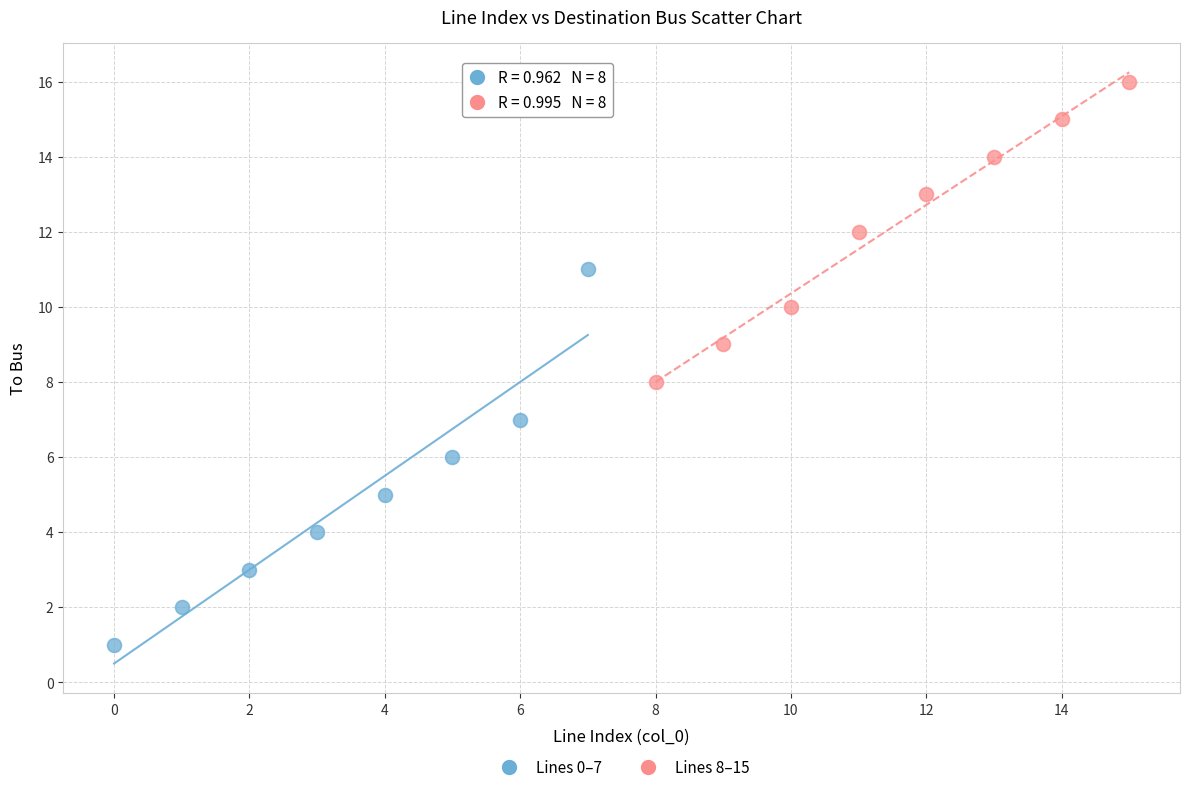

Which series reaches the maximum Y coordinate?

Lines 8–15